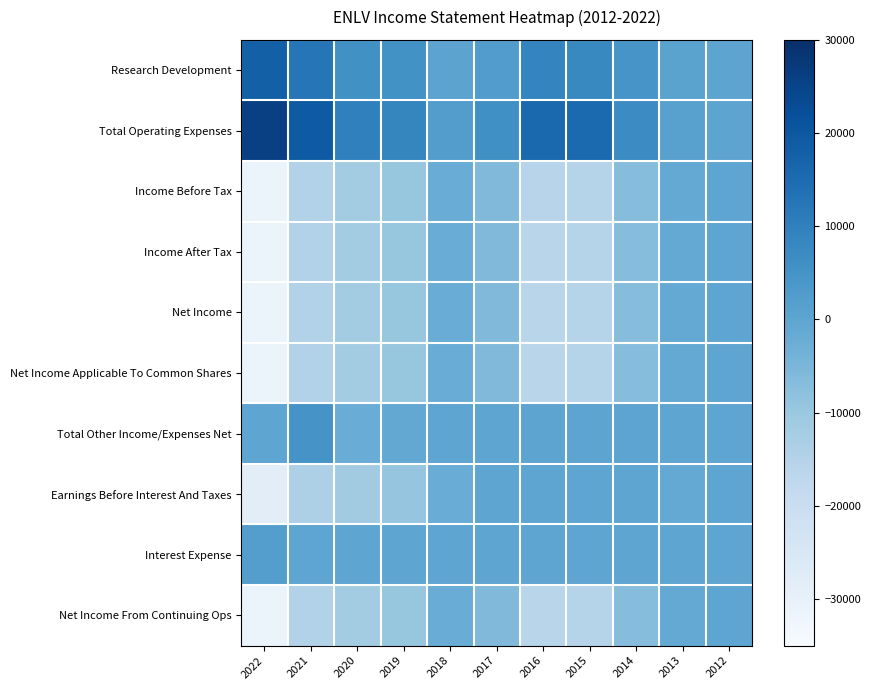

Between 2016 and 2015, which is larger?

2016